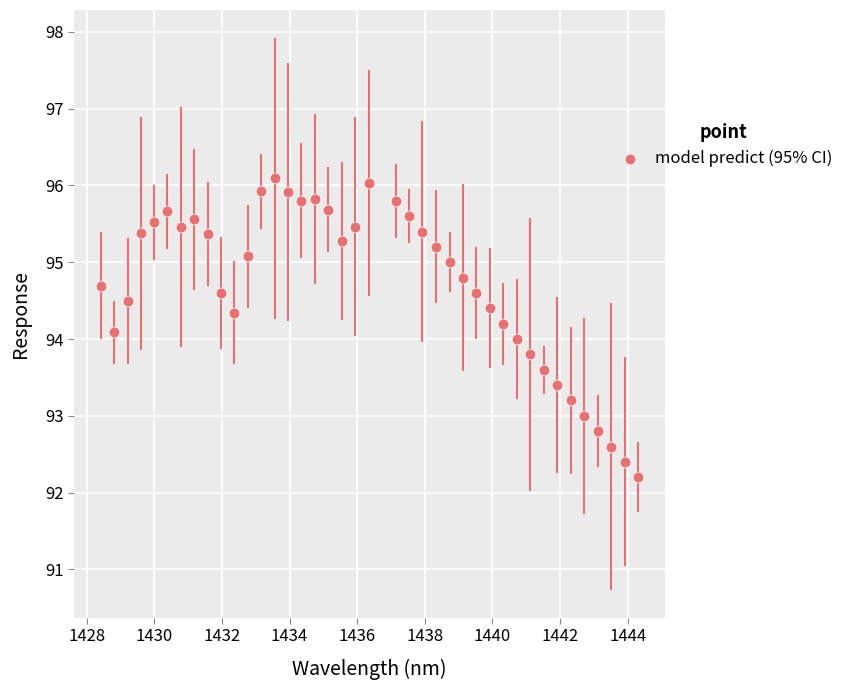

What is the range of Y values (max minus min)?

3.9